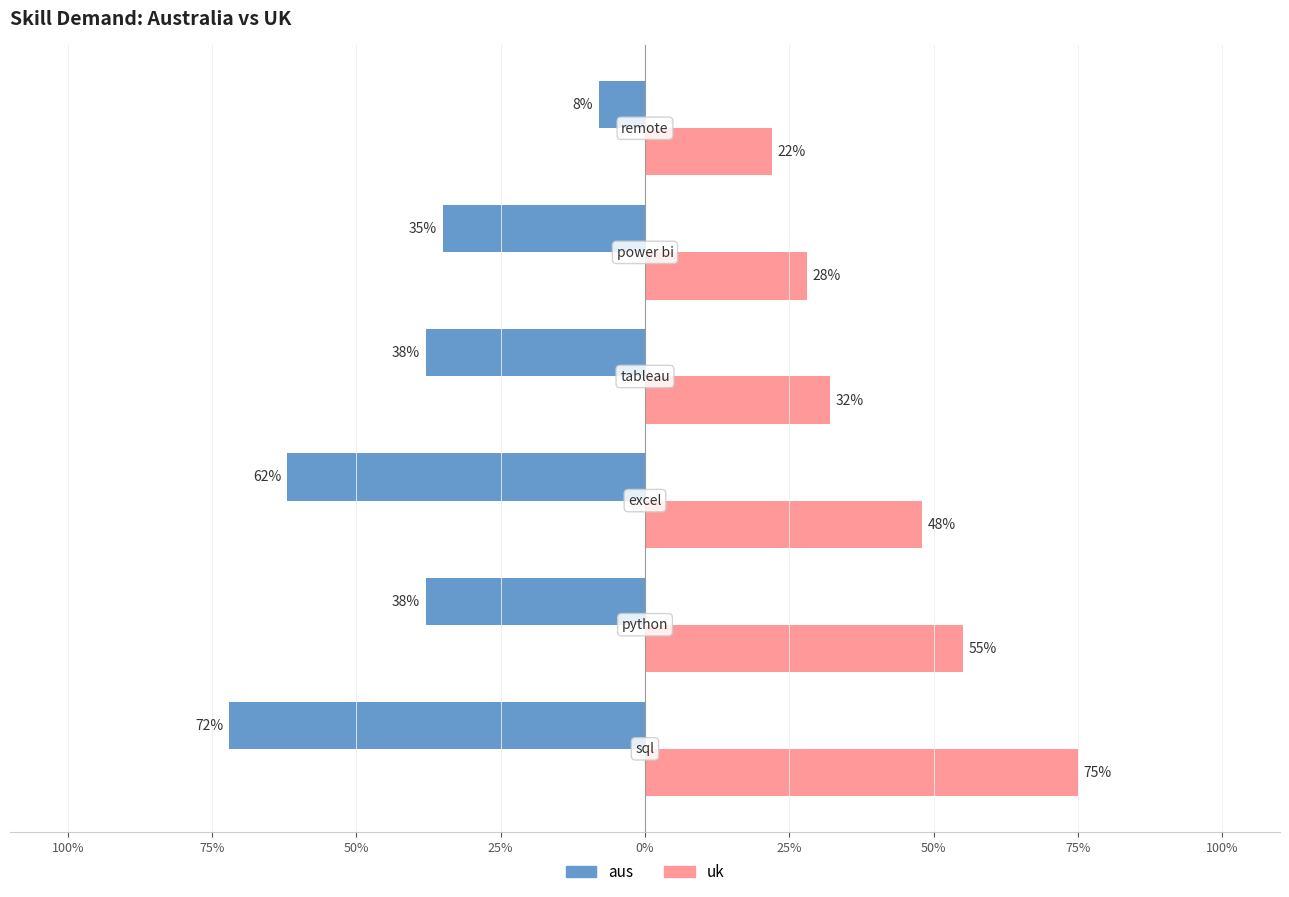

Does the chart contain stacked bars?

No